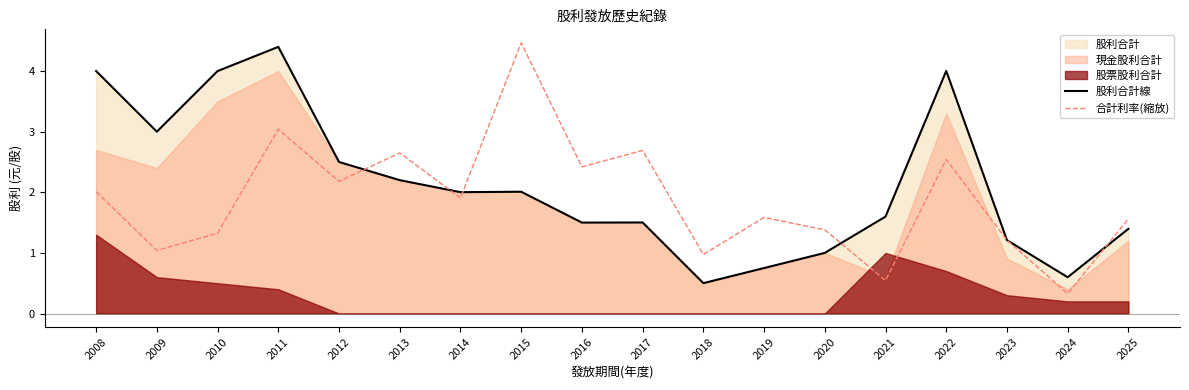

In 合計利率(縮放), how many points are lower than both neighbors (excluding endpoints)?

7